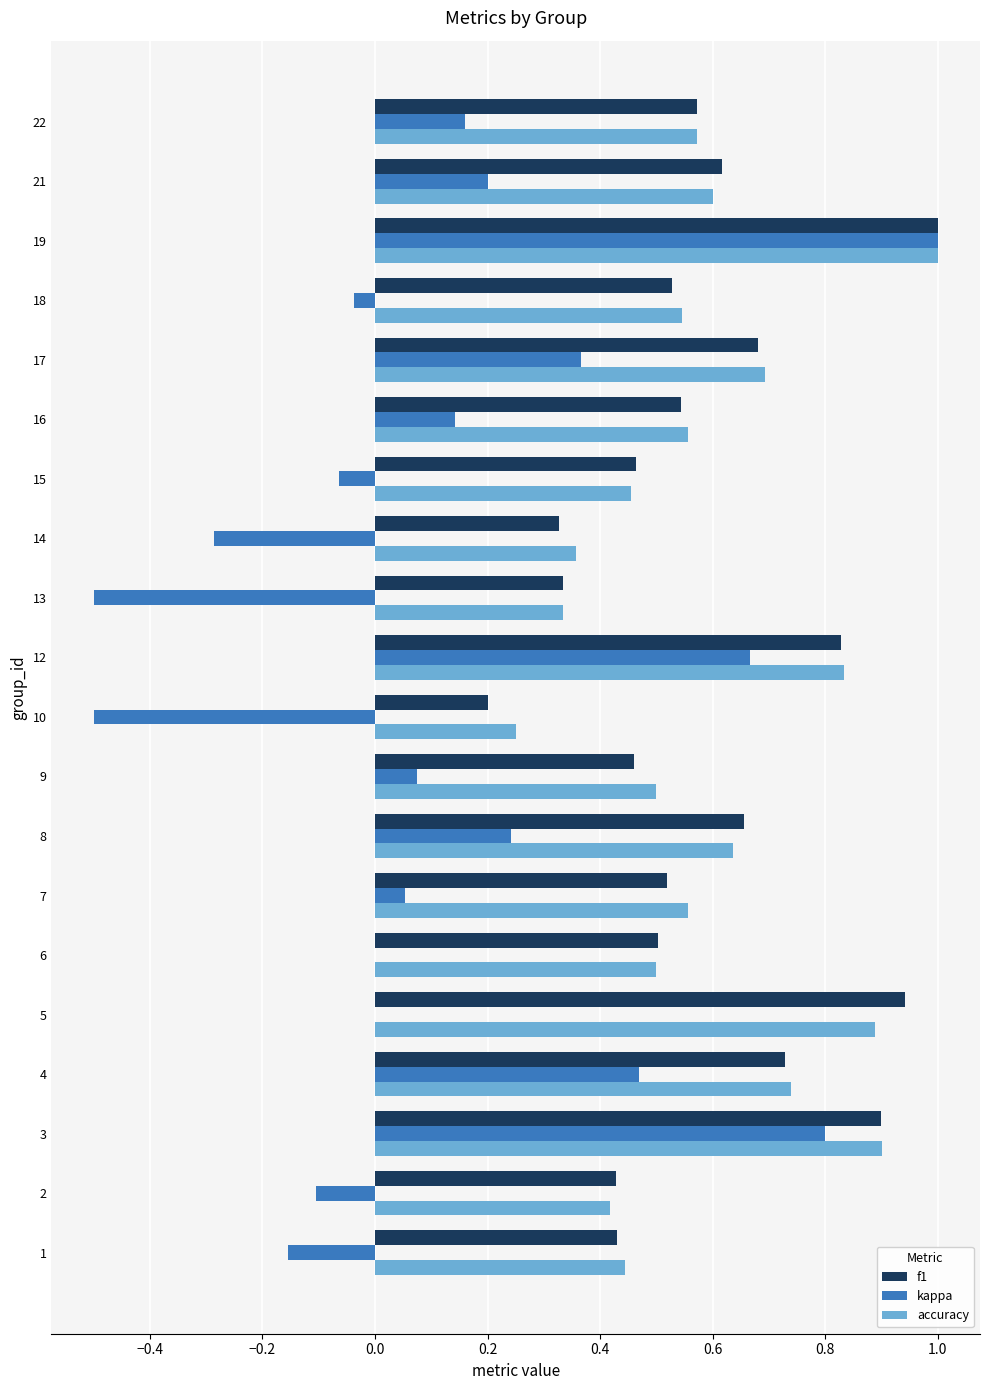

Which label corresponds to the largest value in the chart?

19